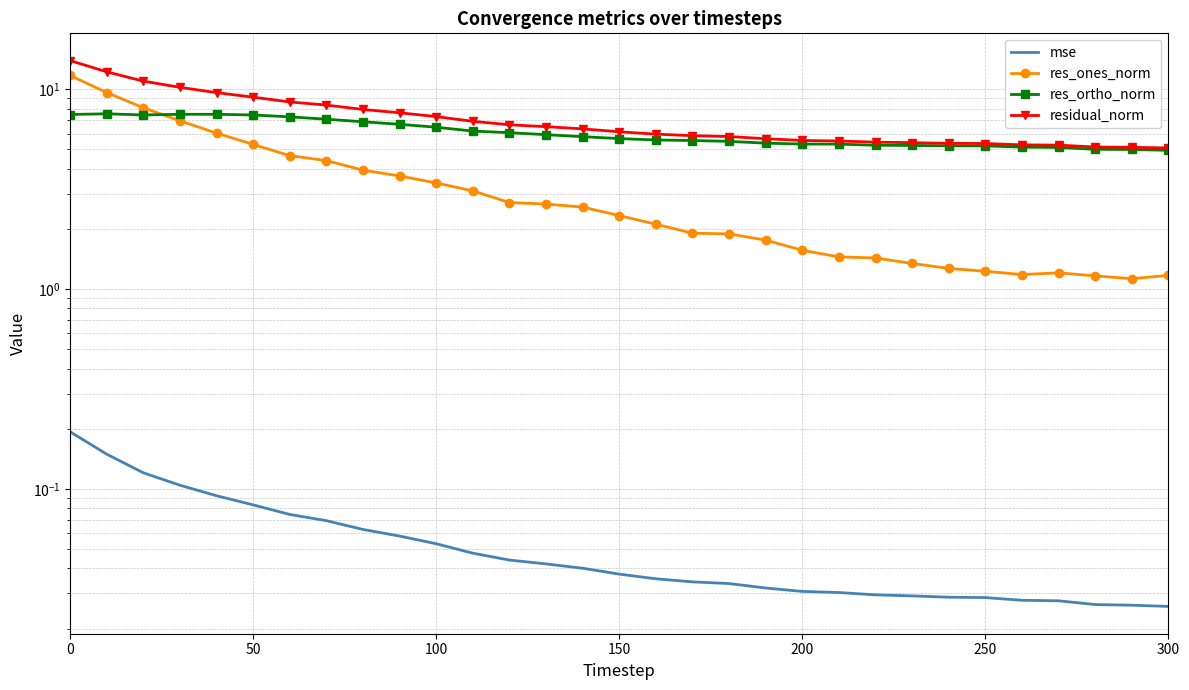

Is it true that residual_norm equals 2.9 at 24?

False